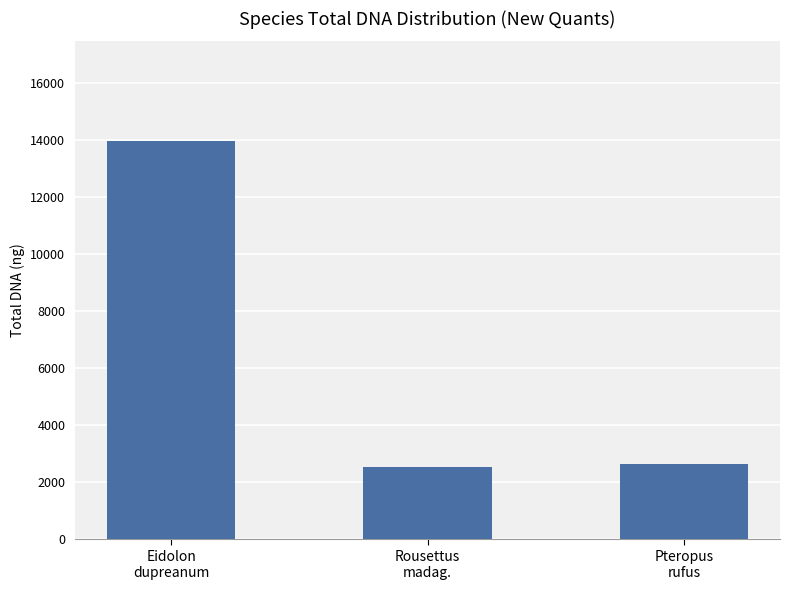

Reading left to right, what are all the values shown in this chart?

Eidolon
dupreanum=13971.0	Rousettus
madag.=2547.8	Pteropus
rufus=2640.0